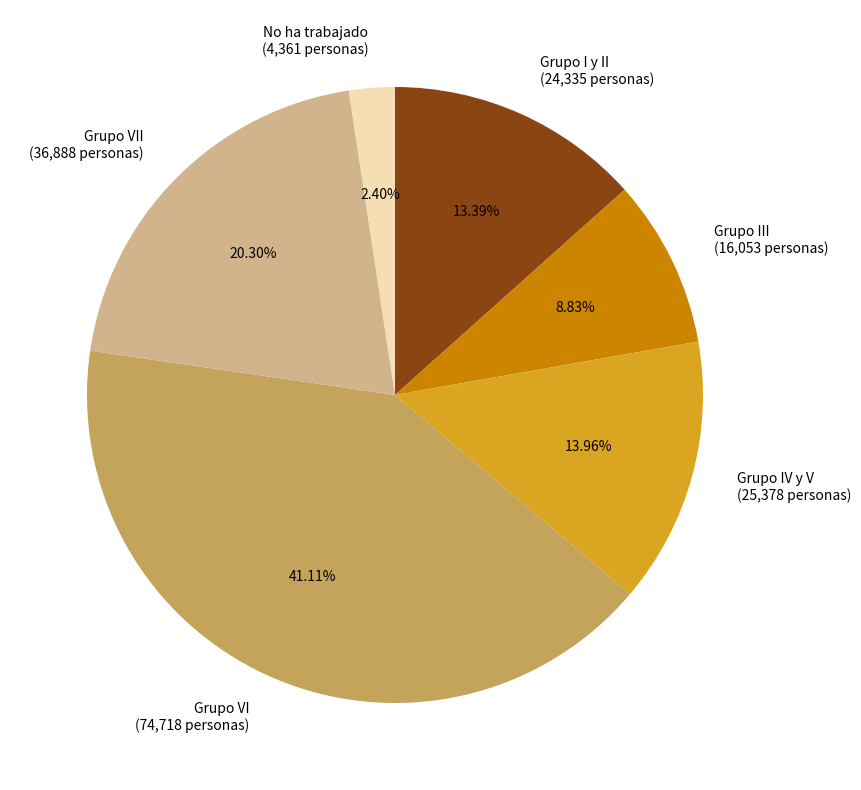

Combined, do Grupo VII (36,888 personas) and Grupo I y II (24,335 personas) account for over 50%?

No